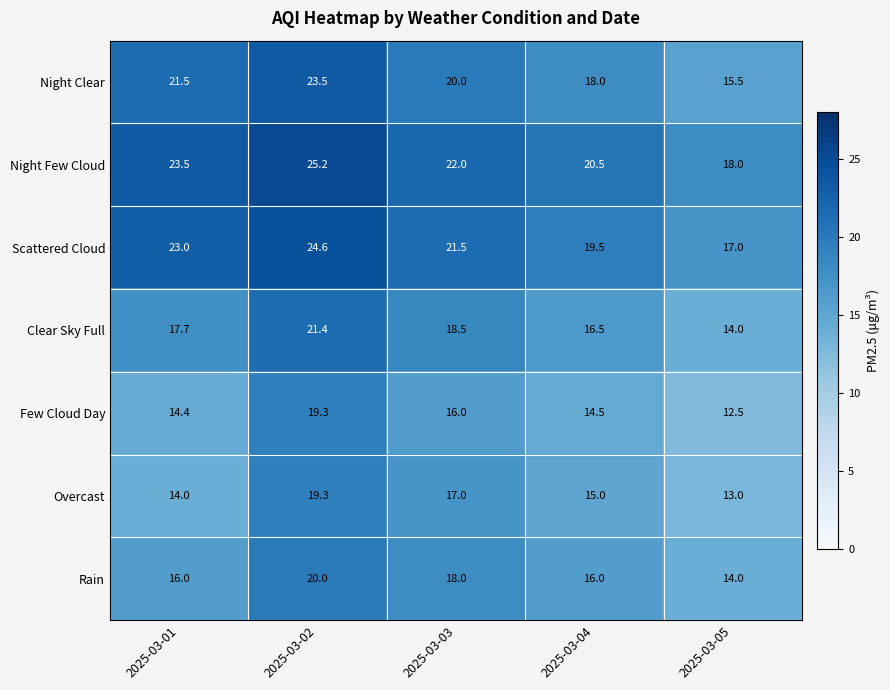

The value of Night Few Cloud at 2025-03-03 is 22.0. True or false?

True